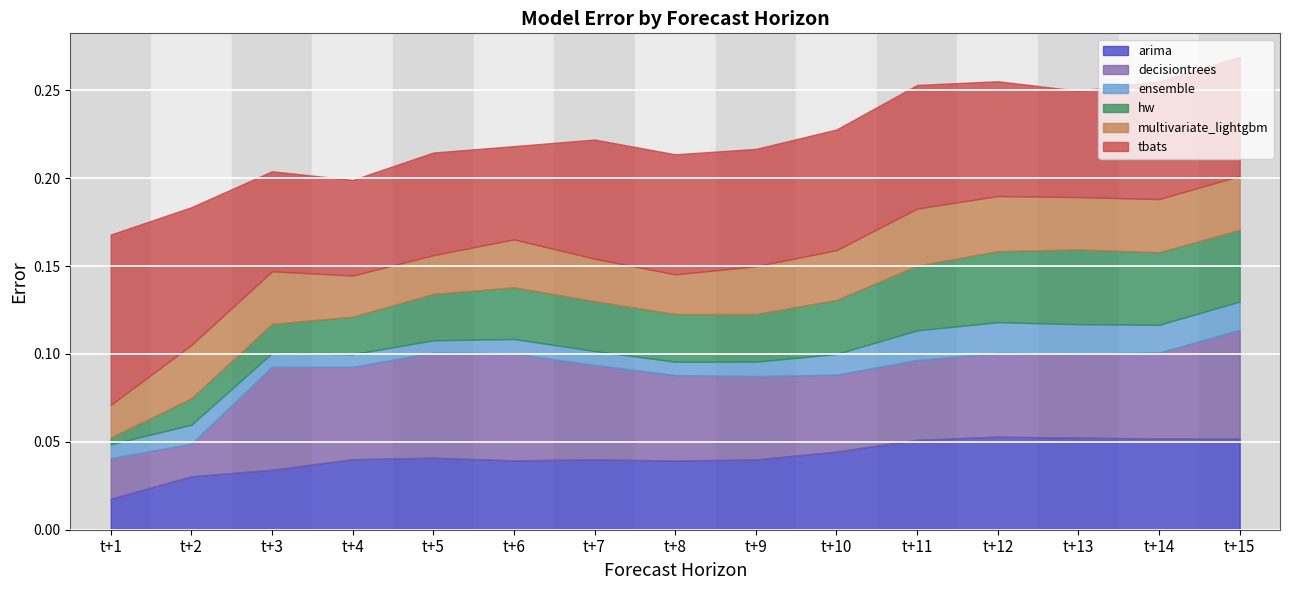

What is the spread (max minus min) of values at t+10?

0.1